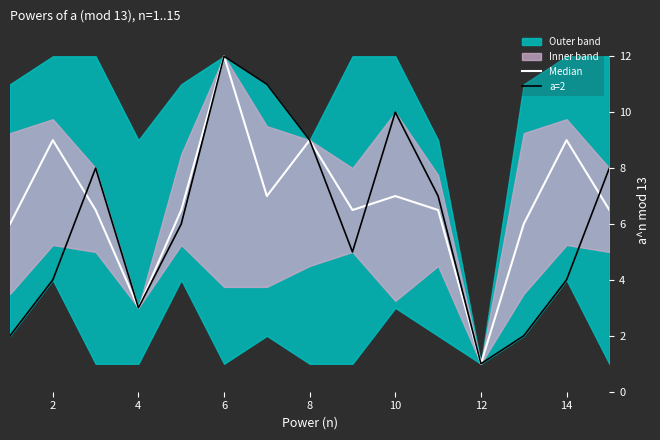

The a=2 series shows 9.0 at 8. True or false?

True